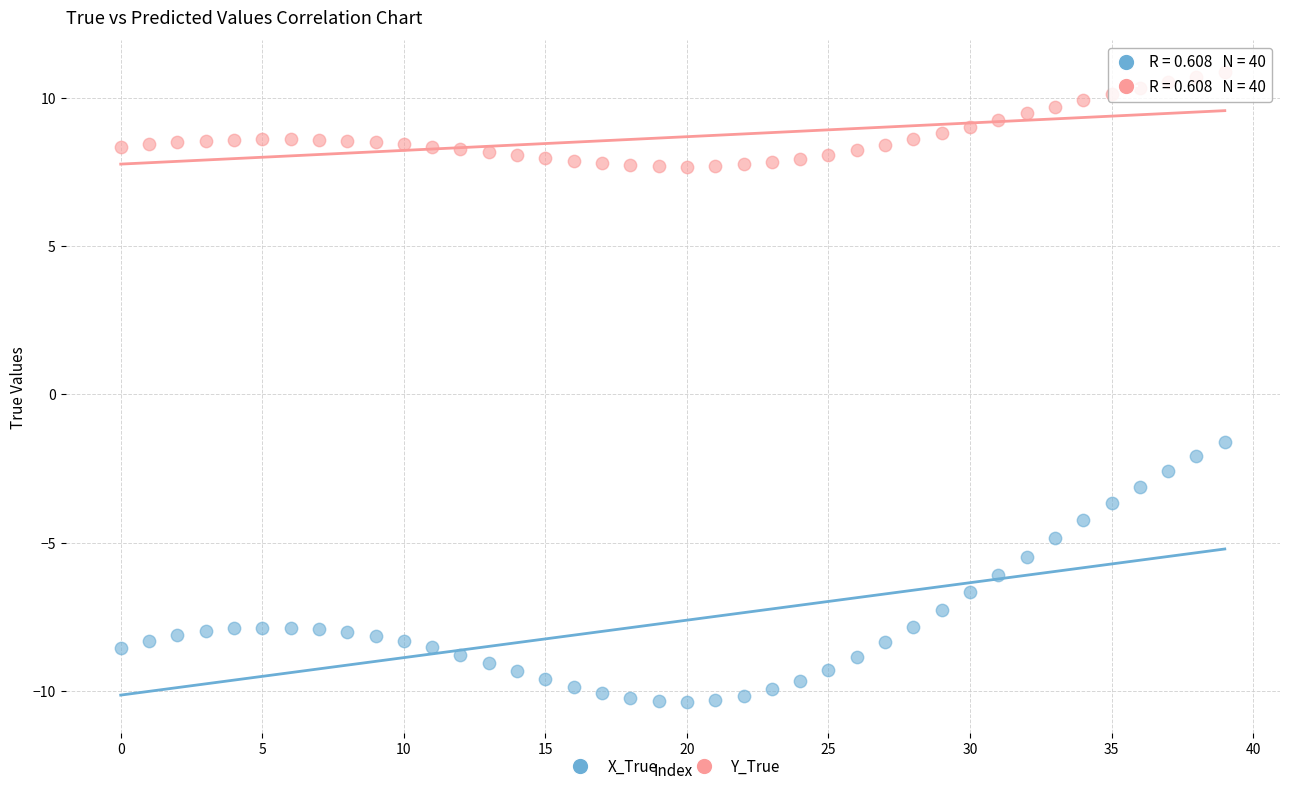

Which series has the widest spread of Y values?

X_True